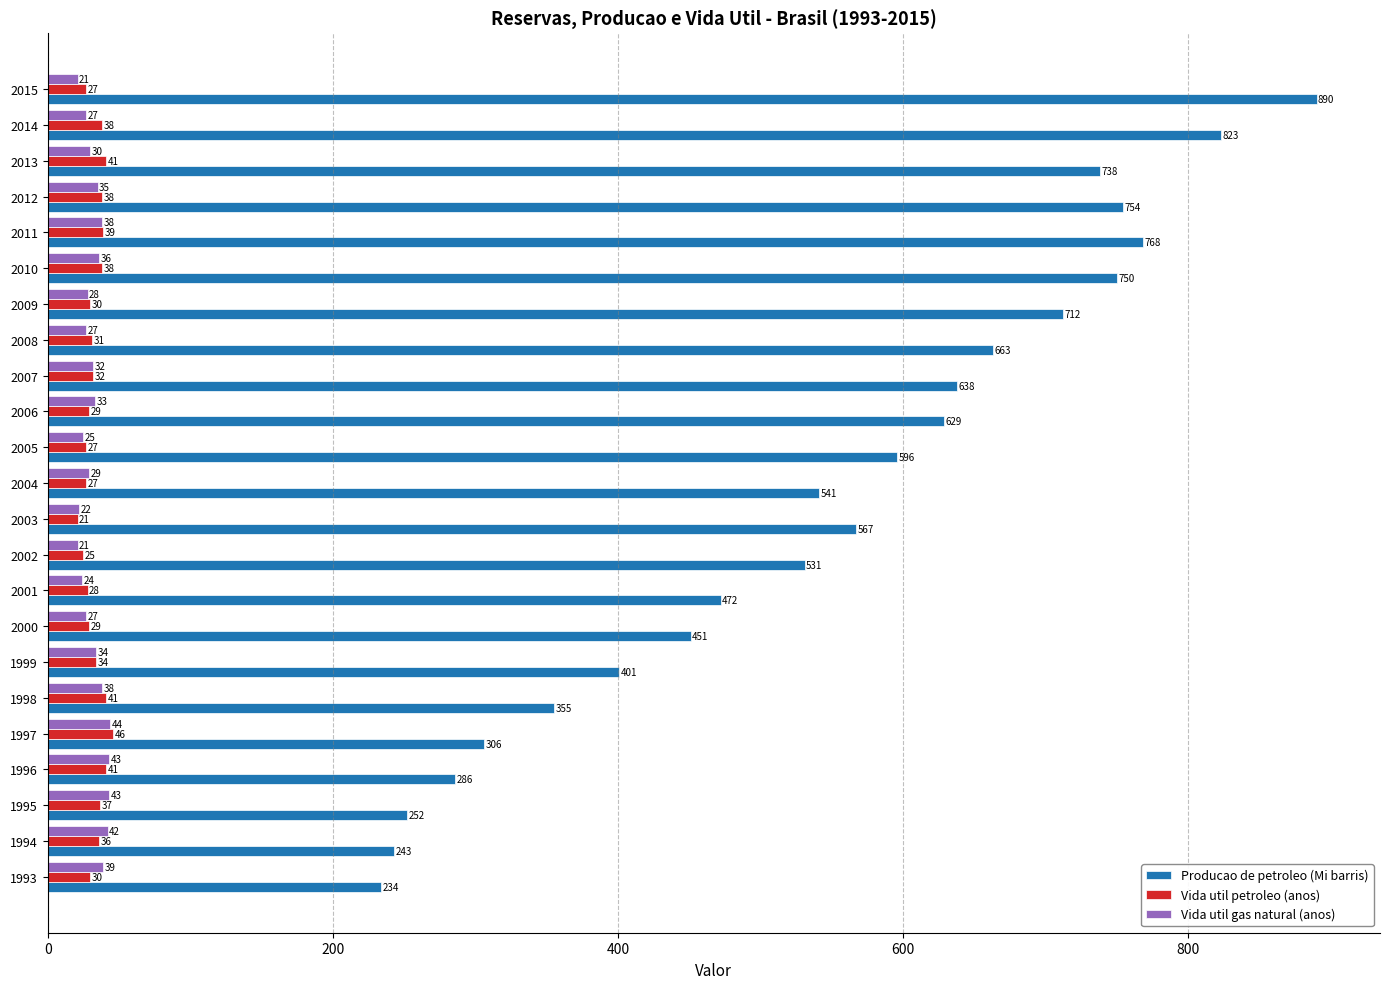

At which label is Vida util gas natural (anos) closest to 32?

2007